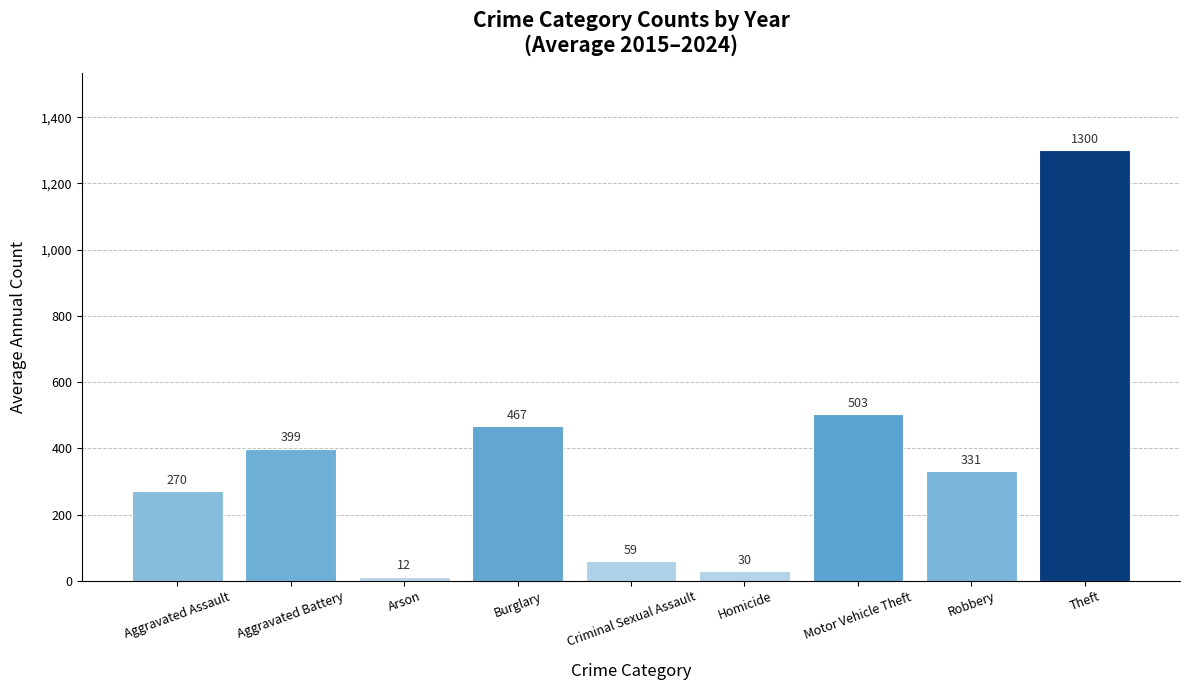

How many data points are above 331?

5